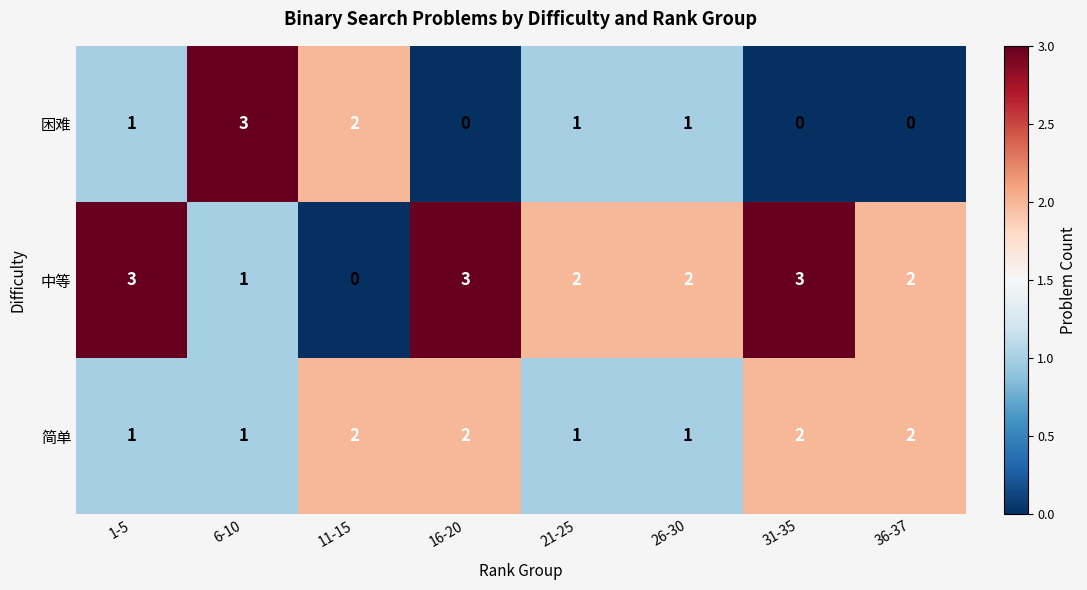

The 困难 series shows 2 at 21-25. True or false?

False